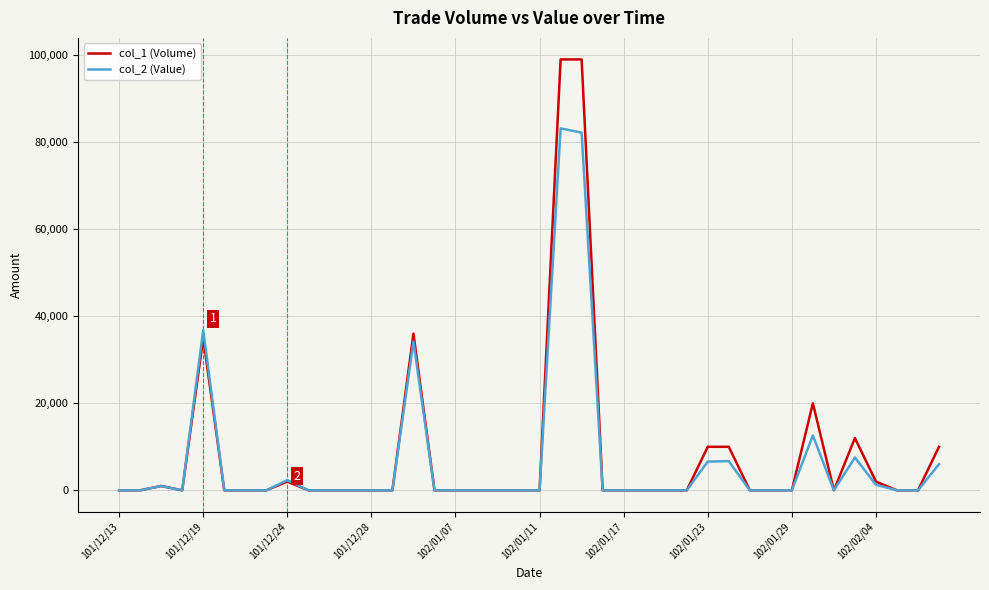

List the series in order of their peak value, highest first.

col_1 (Volume), col_2 (Value)